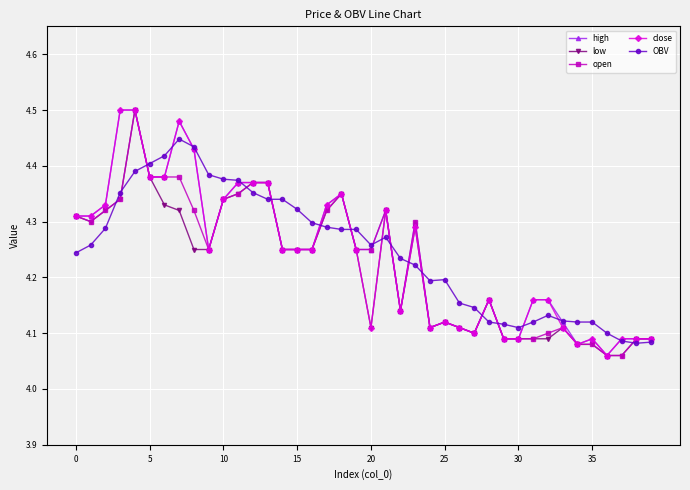

At how many categories does at least one series exceed 4?

40